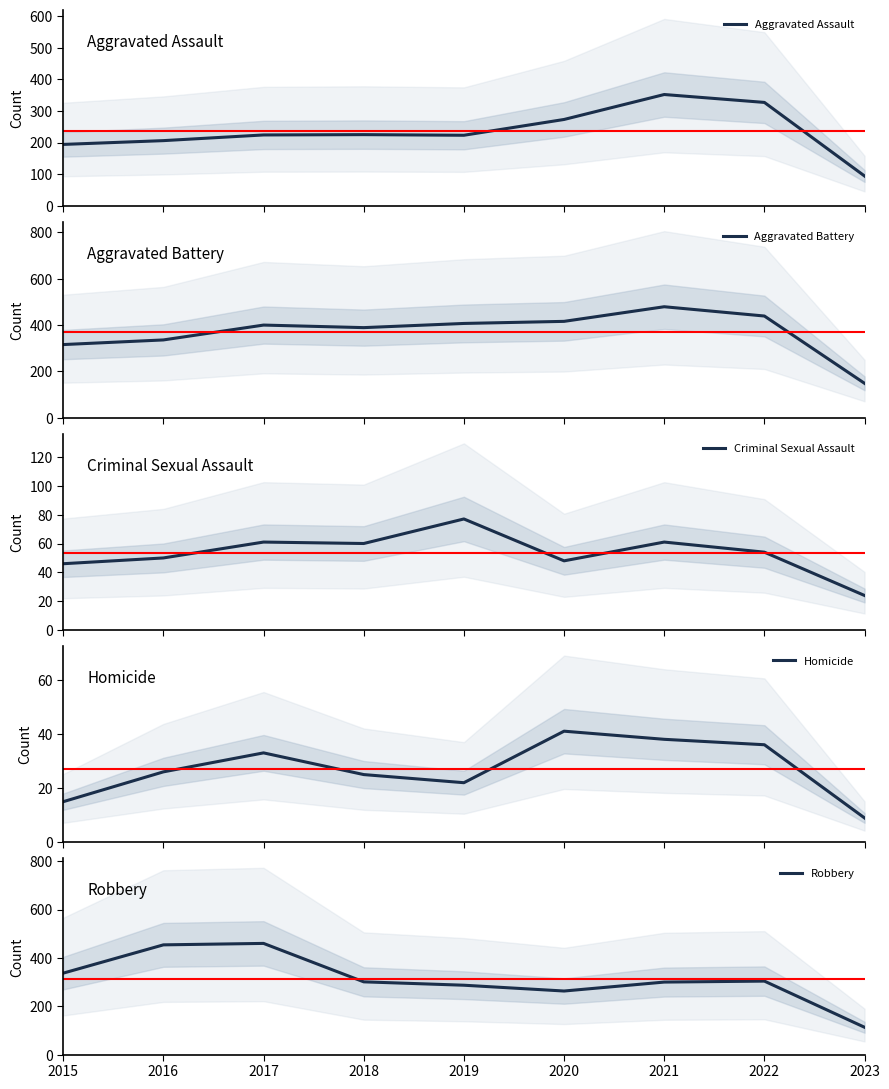

What is the average value of the Homicide series?

27